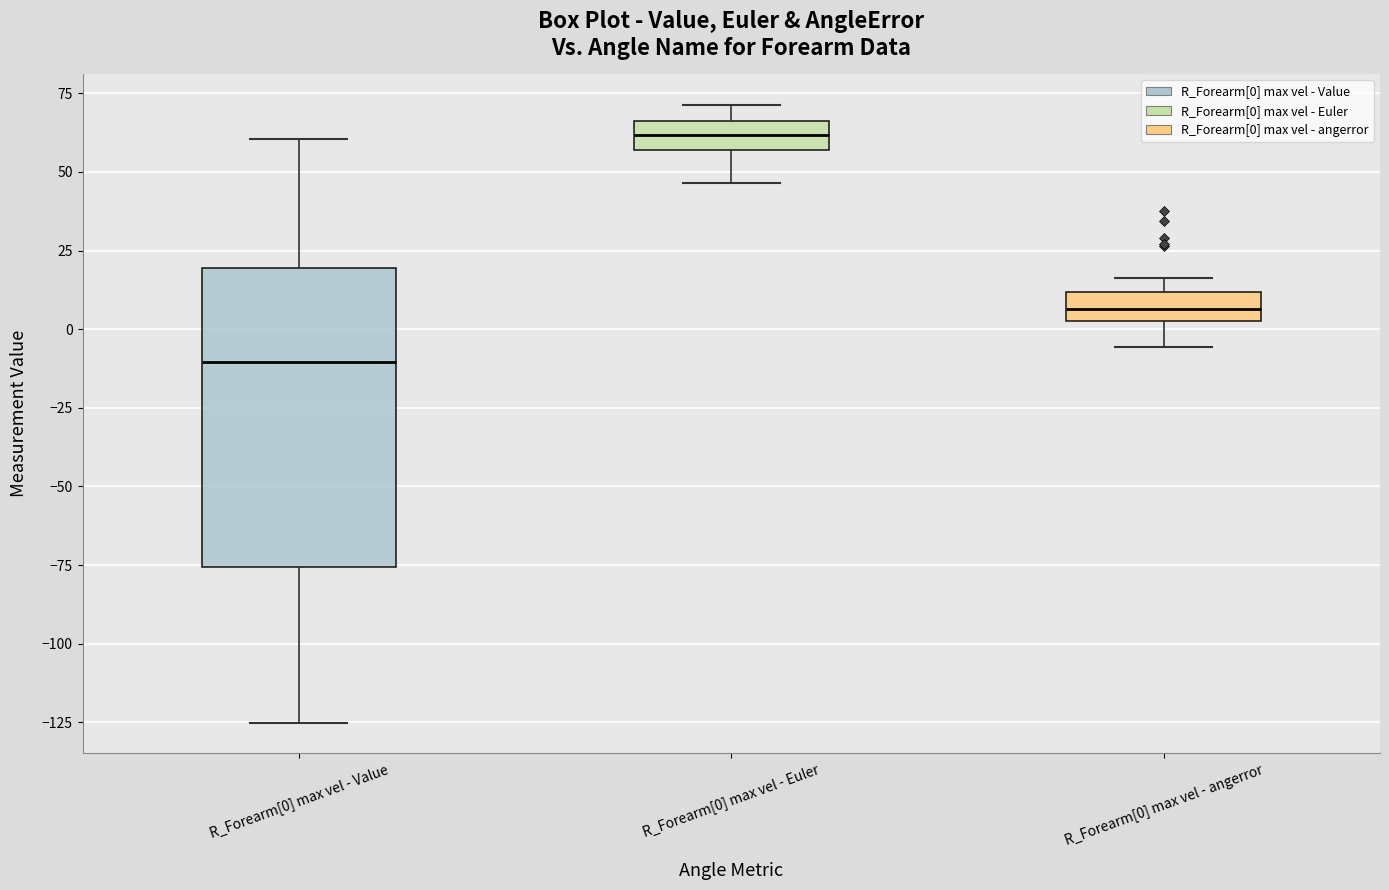

Which box is the tallest, from its lower edge to its upper edge?

R_Forearm[0] max vel - Value